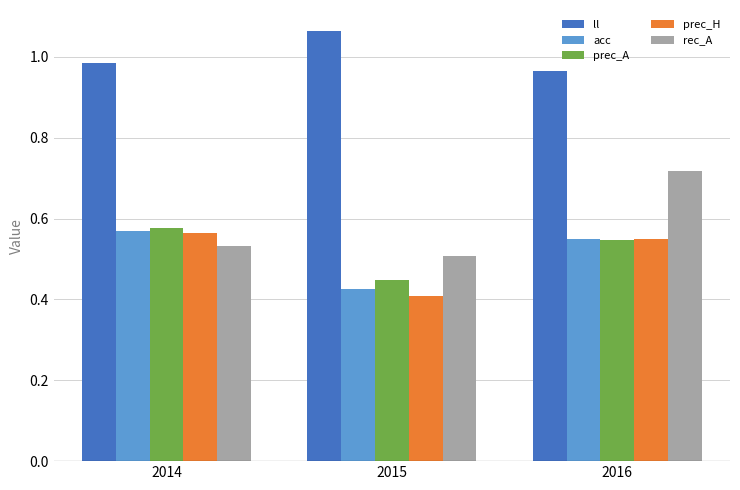

What is the sum of all rec_A values?

1.8